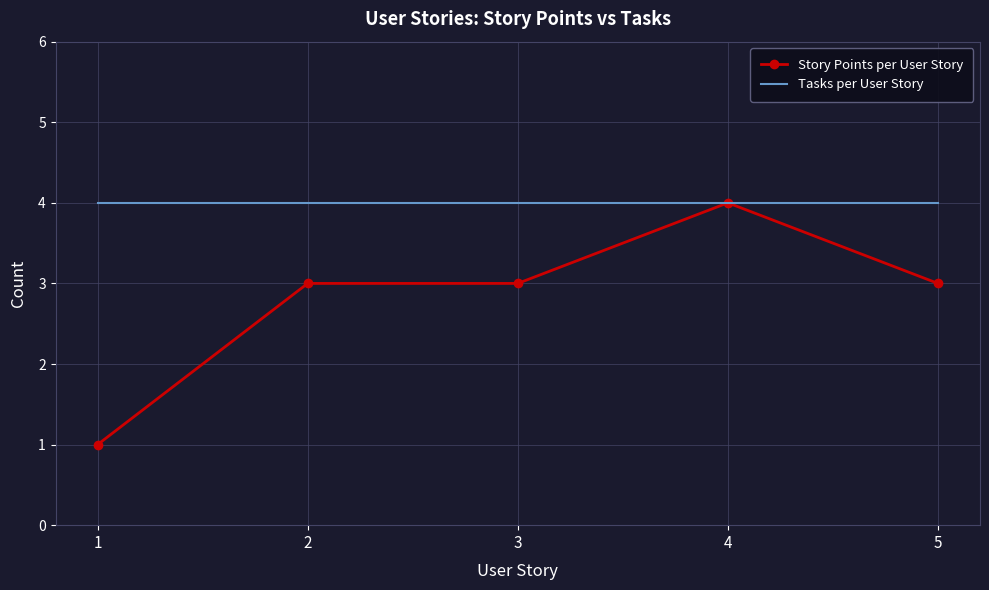

Which series has the largest range (max minus min)?

Story Points per User Story